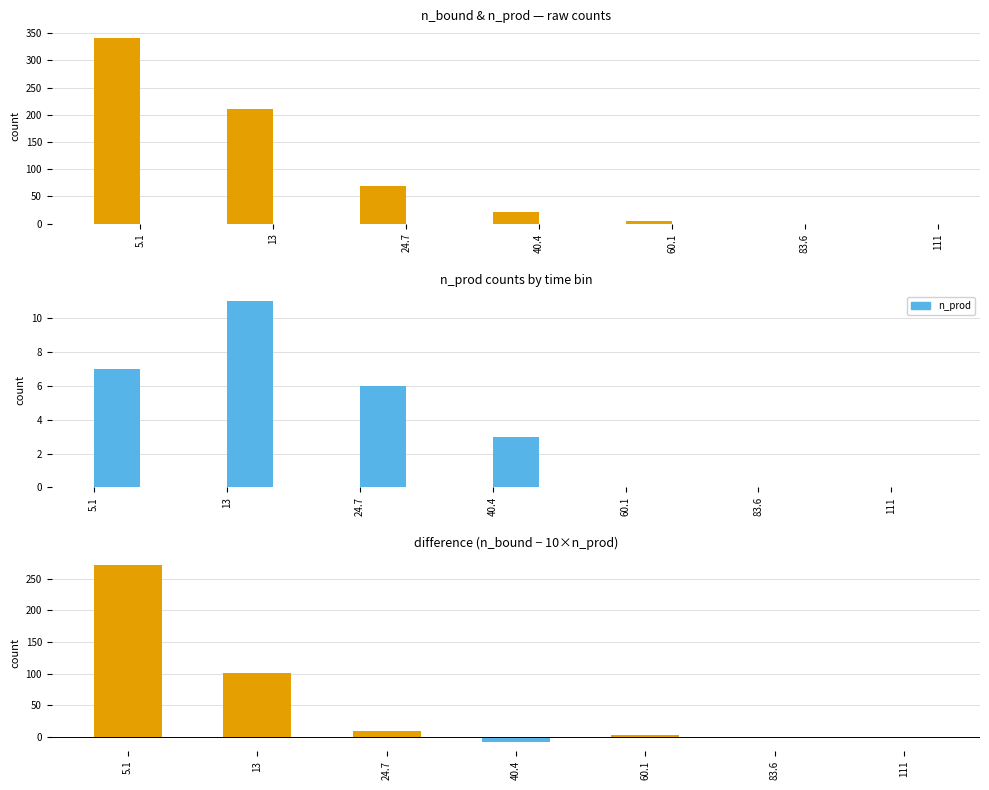

Where is n_bound - 10×n_prod nearest to the value 132?

13